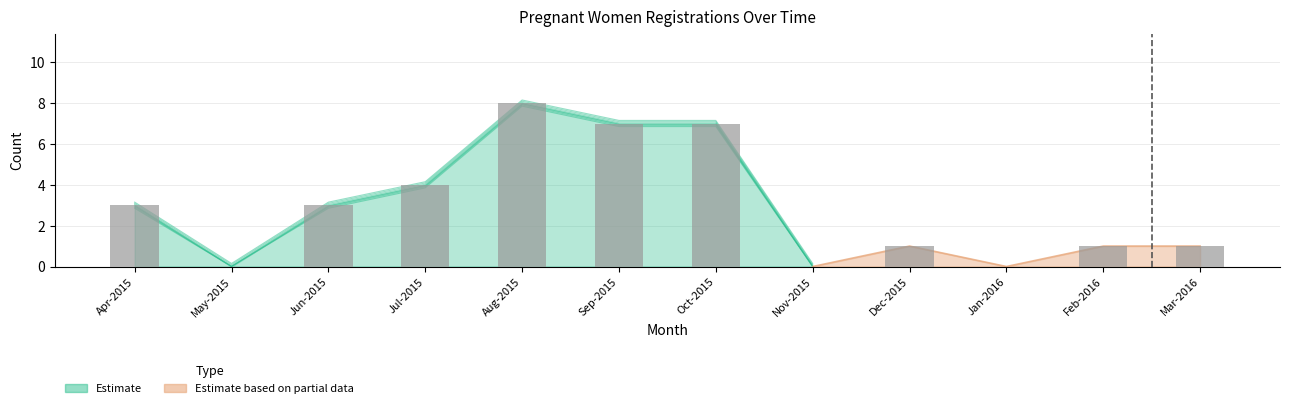

The value of Estimate based on partial data at Jan-2016 is 0. True or false?

True